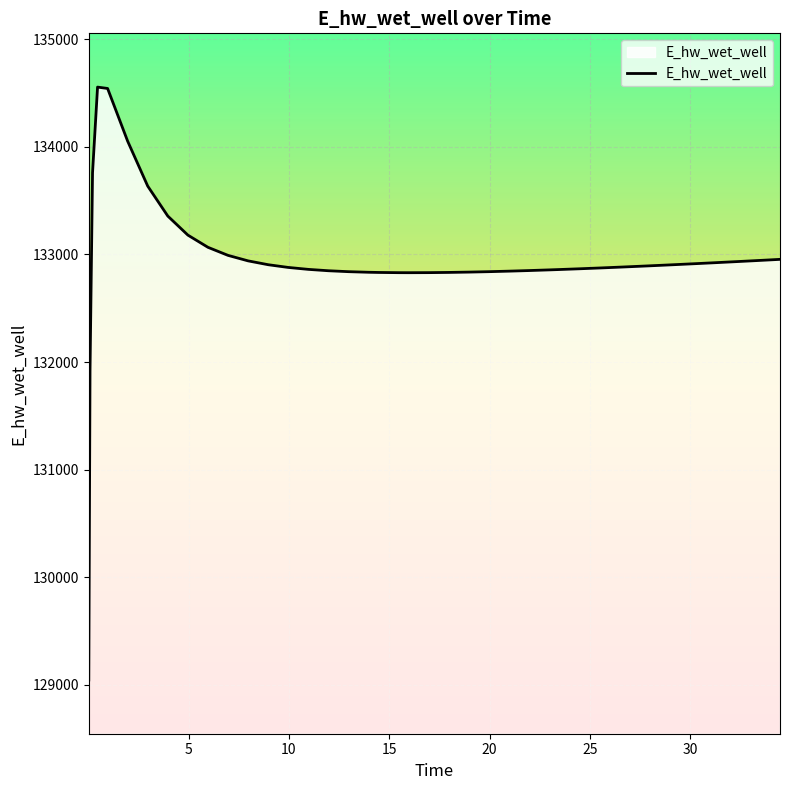

How many categories are shown in the chart?

40